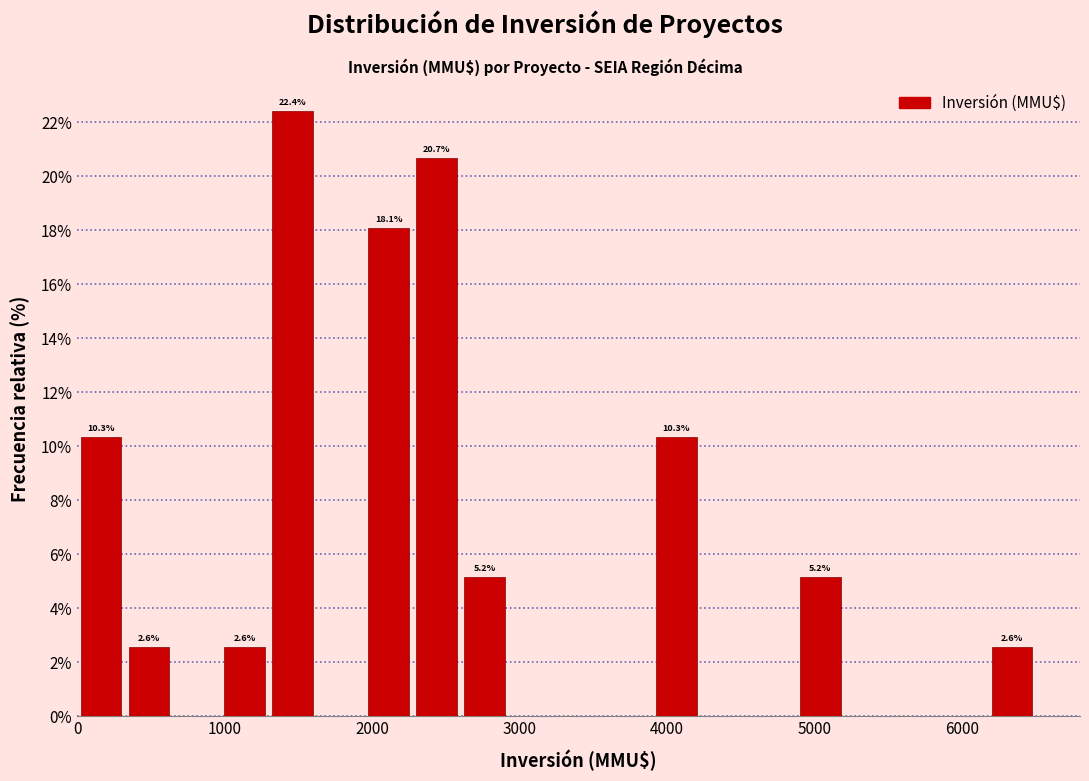

Around what value on the x-axis is the tallest bar? Give the approximate position of its centre, as read against the axis.

1500